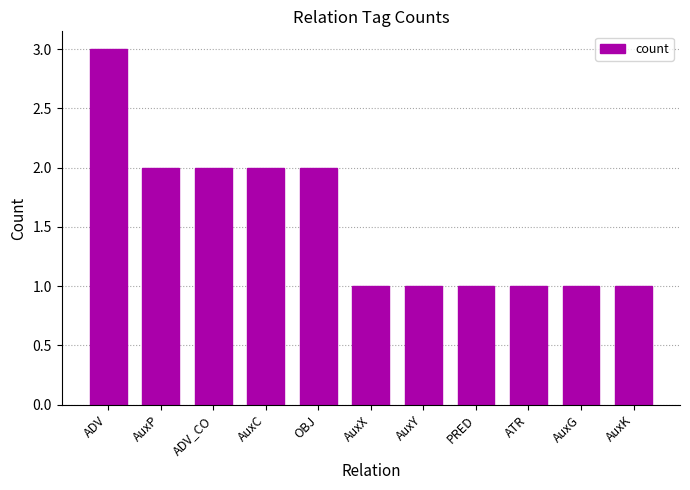

How many distinct data groups are displayed?

1